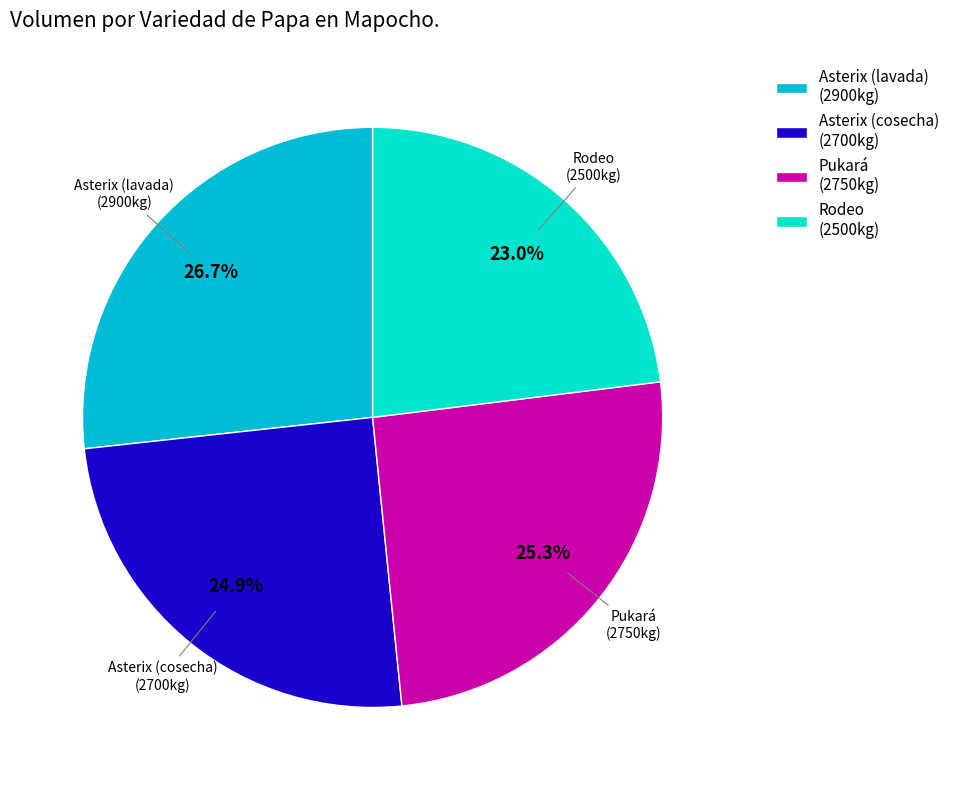

What is the ratio of the value at Asterix (lavada) to the value at Asterix (cosecha)?

1.1